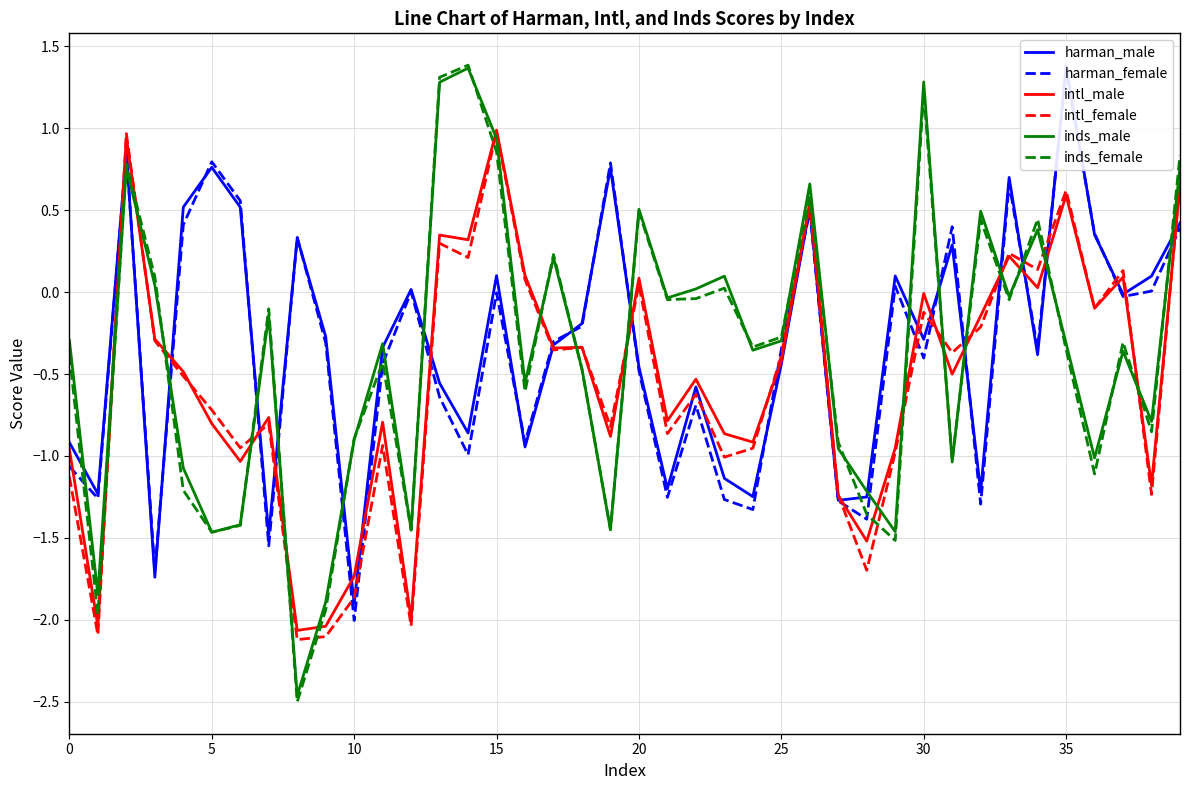

Reading left to right, what are all the values shown in this chart?

harman_male: -0.9	-1.2	0.9	-1.7	0.5	0.8	0.5	-1.5	0.3	-0.3	-1.9	-0.3	0.0	-0.6	-0.9	0.1	-0.9	-0.3	-0.2	0.8	-0.5	-1.2	-0.6	-1.1	-1.2	-0.4	0.5	-1.3	-1.3	0.1	-0.3	0.3	-1.2	0.7	-0.4	1.4	0.4	-0.0	0.1	0.4
harman_female: -1.1	-1.3	0.8	-1.7	0.4	0.8	0.6	-1.5	0.3	-0.3	-2.0	-0.4	0.0	-0.6	-1.0	-0.0	-0.9	-0.3	-0.2	0.8	-0.5	-1.3	-0.7	-1.3	-1.3	-0.3	0.5	-1.3	-1.4	0.0	-0.4	0.4	-1.3	0.7	-0.3	1.4	0.4	-0.0	0.0	0.4
intl_male: -1.0	-2.0	0.9	-0.3	-0.5	-0.8	-1.0	-0.8	-2.1	-2.0	-1.7	-0.8	-2.0	0.3	0.3	1.0	0.1	-0.3	-0.3	-0.9	0.1	-0.8	-0.5	-0.9	-0.9	-0.4	0.6	-1.2	-1.5	-1.0	-0.0	-0.5	-0.1	0.2	0.0	0.6	-0.1	0.1	-1.2	0.7
intl_female: -1.1	-2.1	1.0	-0.3	-0.5	-0.7	-1.0	-0.8	-2.1	-2.1	-1.9	-0.9	-2.0	0.3	0.2	1.0	0.1	-0.4	-0.3	-0.8	0.0	-0.9	-0.6	-1.0	-1.0	-0.4	0.5	-1.2	-1.7	-1.0	-0.1	-0.4	-0.2	0.2	0.1	0.6	-0.1	0.1	-1.2	0.7
inds_male: -0.3	-1.8	0.8	0.0	-1.1	-1.5	-1.4	-0.1	-2.5	-1.9	-0.9	-0.3	-1.5	1.3	1.4	0.9	-0.6	0.2	-0.5	-1.5	0.5	-0.0	0.0	0.1	-0.4	-0.3	0.7	-1.0	-1.2	-1.5	1.3	-1.0	0.5	-0.0	0.4	-0.3	-1.0	-0.4	-0.8	0.8
inds_female: -0.4	-2.0	0.8	0.1	-1.2	-1.5	-1.4	-0.1	-2.5	-1.9	-0.9	-0.4	-1.5	1.3	1.4	0.9	-0.6	0.2	-0.5	-1.4	0.5	-0.0	-0.0	0.0	-0.3	-0.3	0.6	-0.9	-1.4	-1.5	1.2	-1.0	0.4	-0.0	0.4	-0.3	-1.1	-0.3	-0.9	0.8